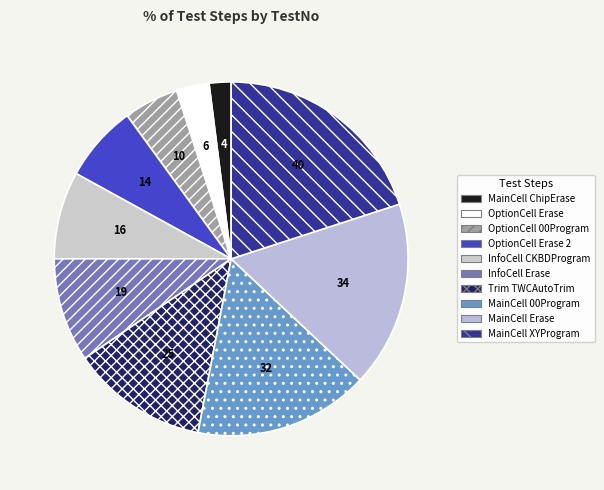

How many segments does this pie chart have?

10